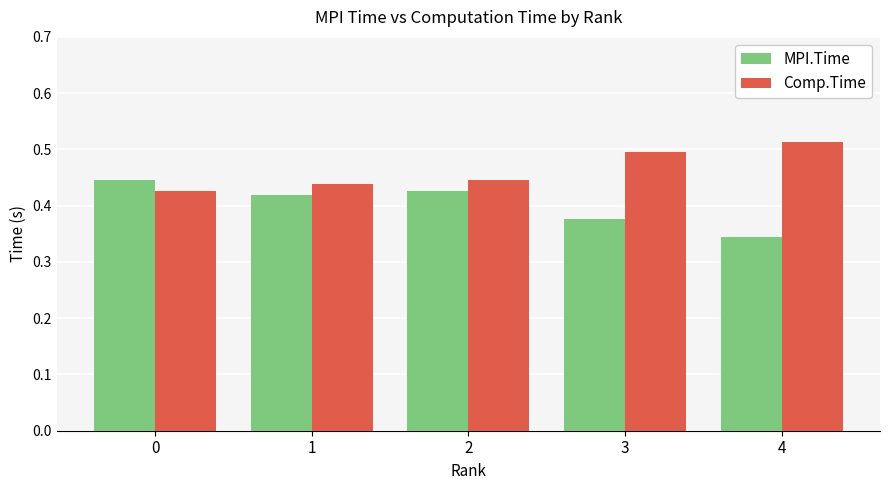

Rank the series by their average value, from highest to lowest.

Comp.Time, MPI.Time